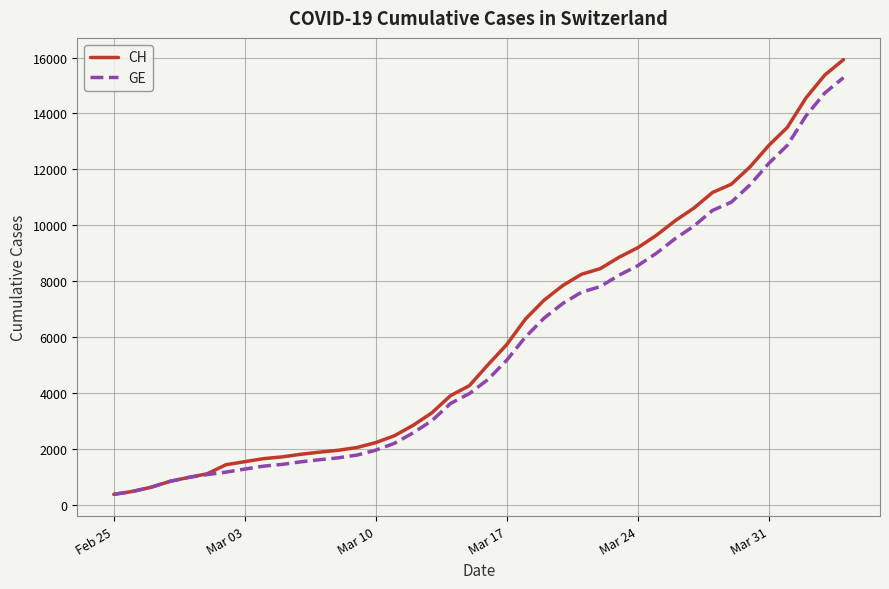

How many values in the GE series are below 4485?

20